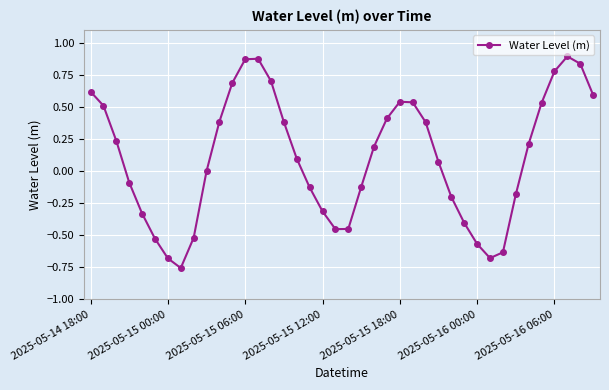

What is the difference between the second highest and second lowest values?

1.6